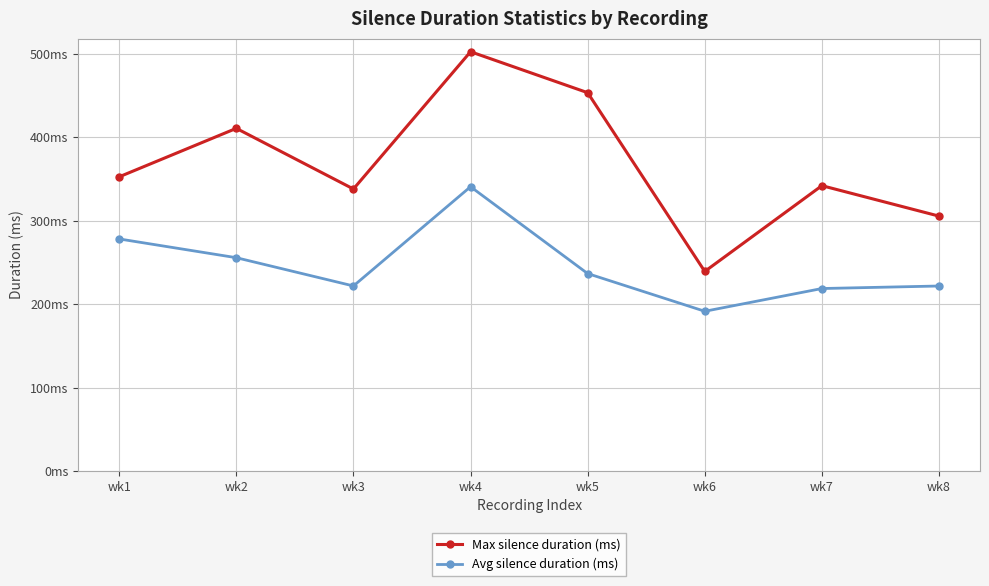

What are all the series names shown in the legend?

Max silence duration (ms), Avg silence duration (ms)